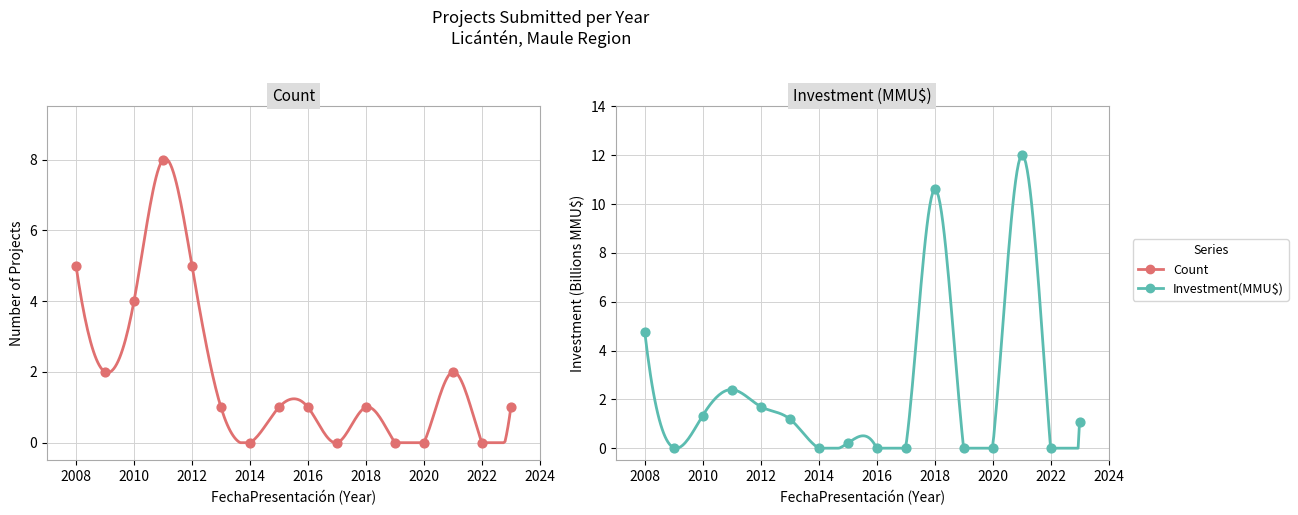

What are all the series names shown in the legend?

Count, Investment(MMU$)